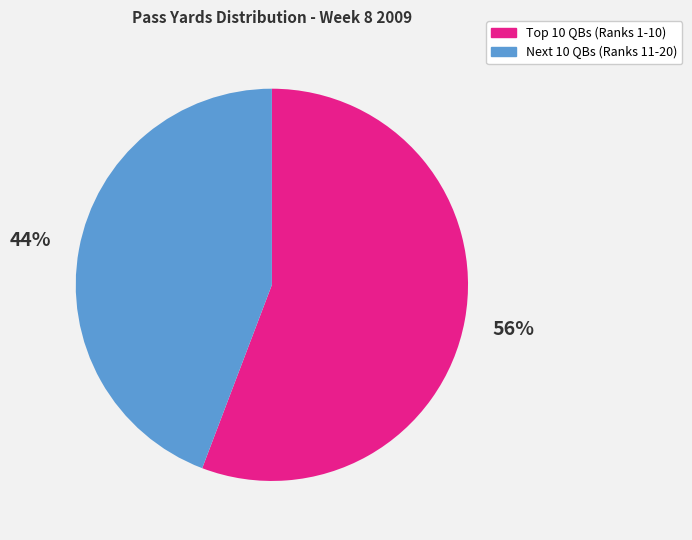

Is there any slice that represents more than half of the pie?

Yes